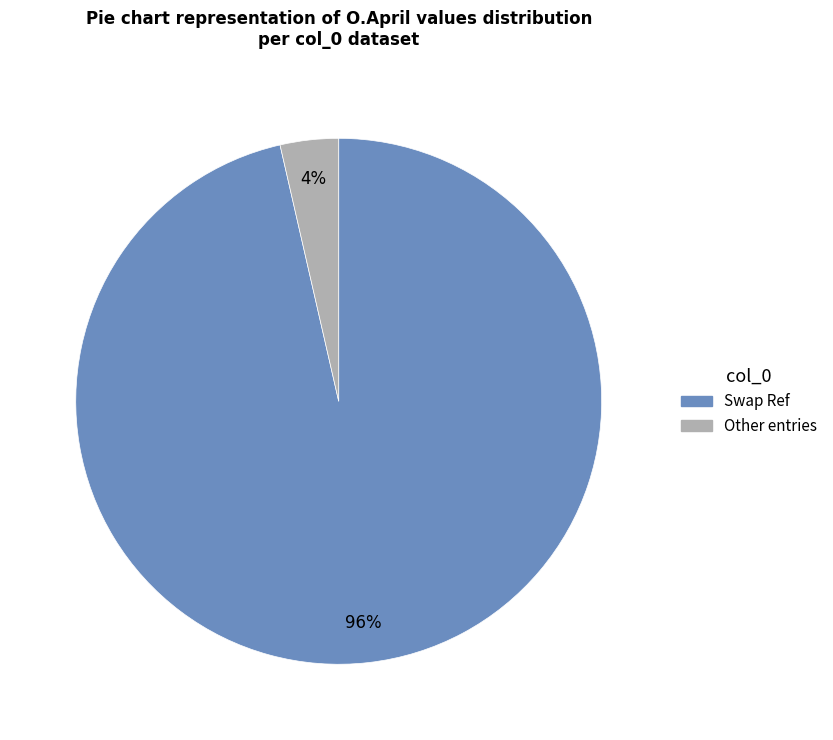

Does any single category account for the majority?

Yes